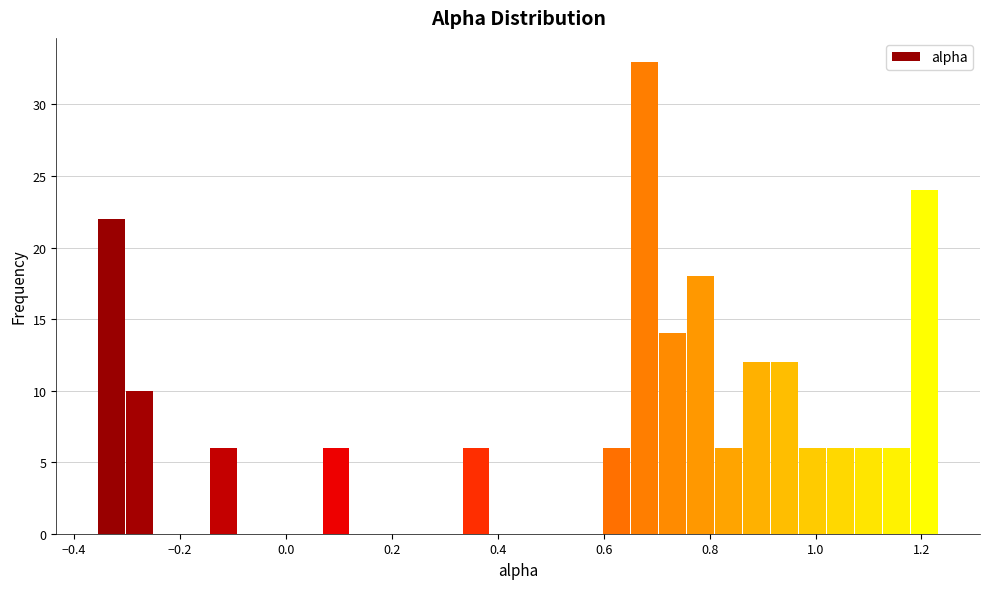

Around what value on the x-axis is the tallest bar? Give the approximate position of its centre, as read against the axis.

0.68